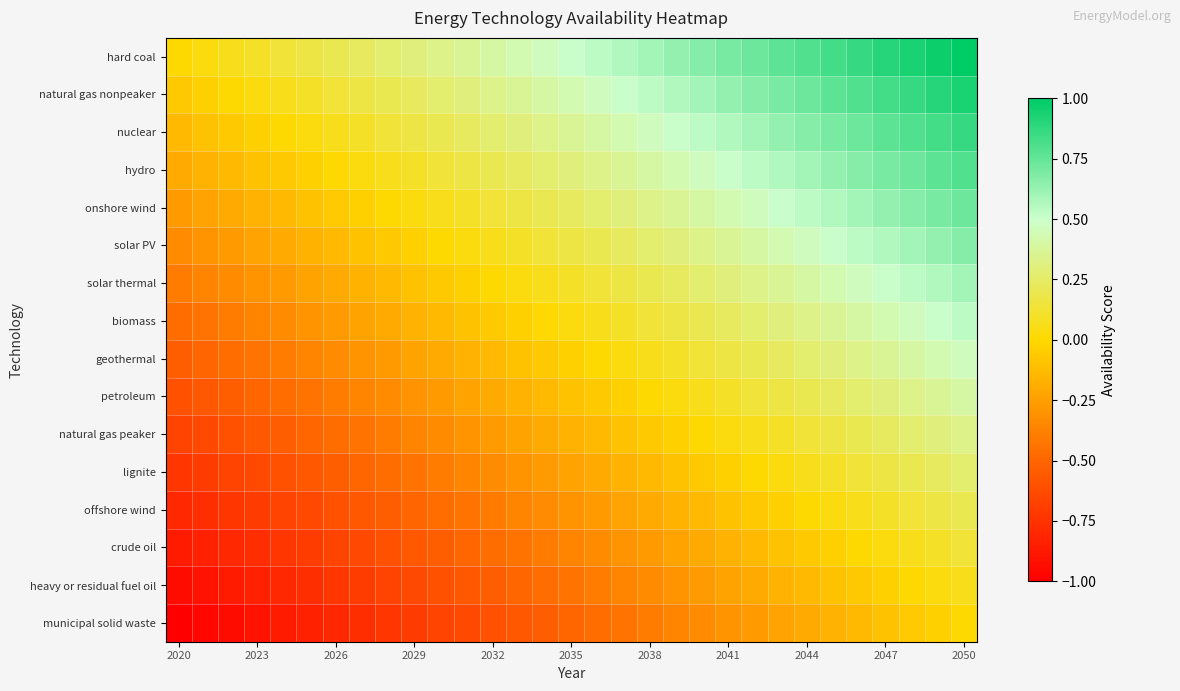

Reading left to right, what are all the values shown in this chart?

hard coal: 0.0	0.0	0.1	0.1	0.1	0.2	0.2	0.2	0.3	0.3	0.3	0.4	0.4	0.4	0.5	0.5	0.5	0.6	0.6	0.6	0.7	0.7	0.7	0.8	0.8	0.8	0.9	0.9	0.9	1.0	1.0
natural gas nonpeaker: -0.1	-0.0	0.0	0.0	0.1	0.1	0.1	0.2	0.2	0.2	0.3	0.3	0.3	0.4	0.4	0.4	0.5	0.5	0.5	0.6	0.6	0.6	0.7	0.7	0.7	0.8	0.8	0.8	0.9	0.9	0.9
nuclear: -0.1	-0.1	-0.1	-0.0	0.0	0.0	0.1	0.1	0.1	0.2	0.2	0.2	0.3	0.3	0.3	0.4	0.4	0.4	0.5	0.5	0.5	0.6	0.6	0.6	0.7	0.7	0.7	0.8	0.8	0.8	0.9
hydro: -0.2	-0.2	-0.1	-0.1	-0.1	-0.0	0.0	0.0	0.1	0.1	0.1	0.2	0.2	0.2	0.3	0.3	0.3	0.4	0.4	0.4	0.5	0.5	0.5	0.6	0.6	0.6	0.7	0.7	0.7	0.8	0.8
onshore wind: -0.3	-0.2	-0.2	-0.2	-0.1	-0.1	-0.1	-0.0	0.0	0.0	0.1	0.1	0.1	0.2	0.2	0.2	0.3	0.3	0.3	0.4	0.4	0.4	0.5	0.5	0.5	0.6	0.6	0.6	0.7	0.7	0.7
solar PV: -0.3	-0.3	-0.3	-0.2	-0.2	-0.2	-0.1	-0.1	-0.1	-0.0	0.0	0.0	0.1	0.1	0.1	0.2	0.2	0.2	0.3	0.3	0.3	0.4	0.4	0.4	0.5	0.5	0.5	0.6	0.6	0.6	0.7
solar thermal: -0.4	-0.4	-0.3	-0.3	-0.3	-0.2	-0.2	-0.2	-0.1	-0.1	-0.1	-0.0	0.0	0.0	0.1	0.1	0.1	0.2	0.2	0.2	0.3	0.3	0.3	0.4	0.4	0.4	0.5	0.5	0.5	0.6	0.6
biomass: -0.5	-0.4	-0.4	-0.4	-0.3	-0.3	-0.3	-0.2	-0.2	-0.2	-0.1	-0.1	-0.1	-0.0	0.0	0.0	0.1	0.1	0.1	0.2	0.2	0.2	0.3	0.3	0.3	0.4	0.4	0.4	0.5	0.5	0.5
geothermal: -0.5	-0.5	-0.5	-0.4	-0.4	-0.4	-0.3	-0.3	-0.3	-0.2	-0.2	-0.2	-0.1	-0.1	-0.1	-0.0	0.0	0.0	0.1	0.1	0.1	0.2	0.2	0.2	0.3	0.3	0.3	0.4	0.4	0.4	0.5
petroleum: -0.6	-0.6	-0.5	-0.5	-0.5	-0.4	-0.4	-0.4	-0.3	-0.3	-0.3	-0.2	-0.2	-0.2	-0.1	-0.1	-0.1	-0.0	0.0	0.0	0.1	0.1	0.1	0.2	0.2	0.2	0.3	0.3	0.3	0.4	0.4
natural gas peaker: -0.7	-0.6	-0.6	-0.6	-0.5	-0.5	-0.5	-0.4	-0.4	-0.4	-0.3	-0.3	-0.3	-0.2	-0.2	-0.2	-0.1	-0.1	-0.1	-0.0	0.0	0.0	0.1	0.1	0.1	0.2	0.2	0.2	0.3	0.3	0.3
lignite: -0.7	-0.7	-0.7	-0.6	-0.6	-0.6	-0.5	-0.5	-0.5	-0.4	-0.4	-0.4	-0.3	-0.3	-0.3	-0.2	-0.2	-0.2	-0.1	-0.1	-0.1	-0.0	0.0	0.0	0.1	0.1	0.1	0.2	0.2	0.2	0.3
offshore wind: -0.8	-0.8	-0.7	-0.7	-0.7	-0.6	-0.6	-0.6	-0.5	-0.5	-0.5	-0.4	-0.4	-0.4	-0.3	-0.3	-0.3	-0.2	-0.2	-0.2	-0.1	-0.1	-0.1	-0.0	0.0	0.0	0.1	0.1	0.1	0.2	0.2
crude oil: -0.9	-0.8	-0.8	-0.8	-0.7	-0.7	-0.7	-0.6	-0.6	-0.6	-0.5	-0.5	-0.5	-0.4	-0.4	-0.4	-0.3	-0.3	-0.3	-0.2	-0.2	-0.2	-0.1	-0.1	-0.1	-0.0	0.0	0.0	0.1	0.1	0.1
heavy or residual fuel oil: -0.9	-0.9	-0.9	-0.8	-0.8	-0.8	-0.7	-0.7	-0.7	-0.6	-0.6	-0.6	-0.5	-0.5	-0.5	-0.4	-0.4	-0.4	-0.3	-0.3	-0.3	-0.2	-0.2	-0.2	-0.1	-0.1	-0.1	-0.0	0.0	0.0	0.1
municipal solid waste: -1.0	-1.0	-0.9	-0.9	-0.9	-0.8	-0.8	-0.8	-0.7	-0.7	-0.7	-0.6	-0.6	-0.6	-0.5	-0.5	-0.5	-0.4	-0.4	-0.4	-0.3	-0.3	-0.3	-0.2	-0.2	-0.2	-0.1	-0.1	-0.1	-0.0	0.0